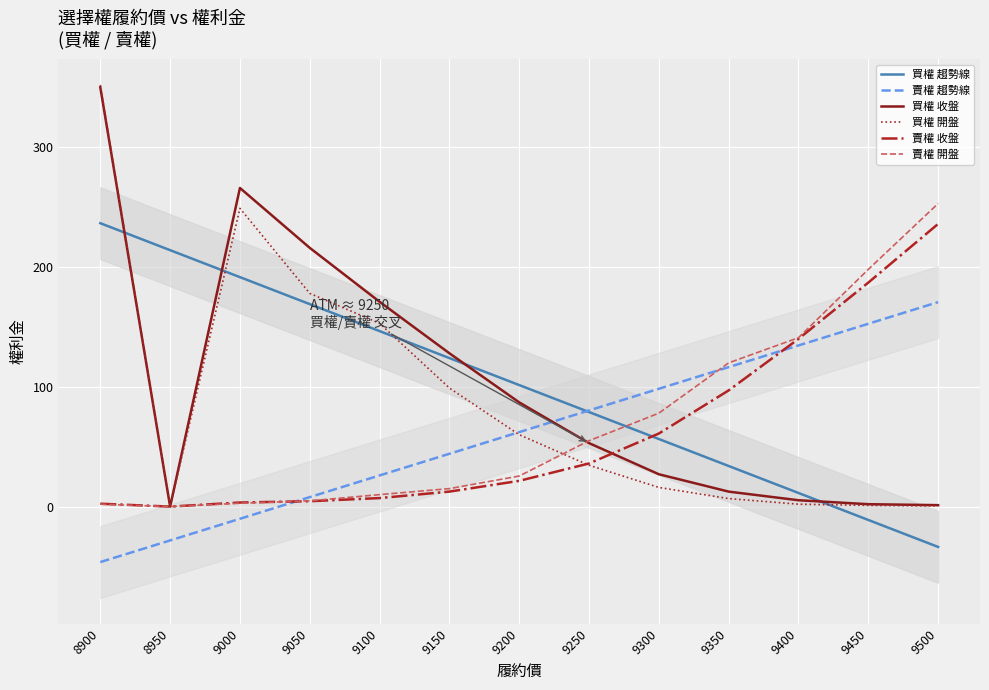

At which category does 賣權 開盤 reach its first local valley?

8950